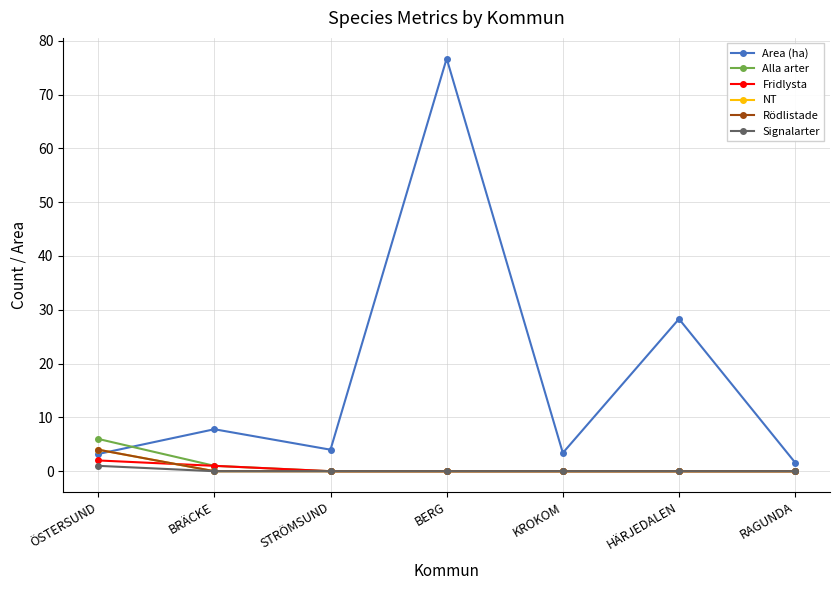

What is the greatest value displayed?

76.7